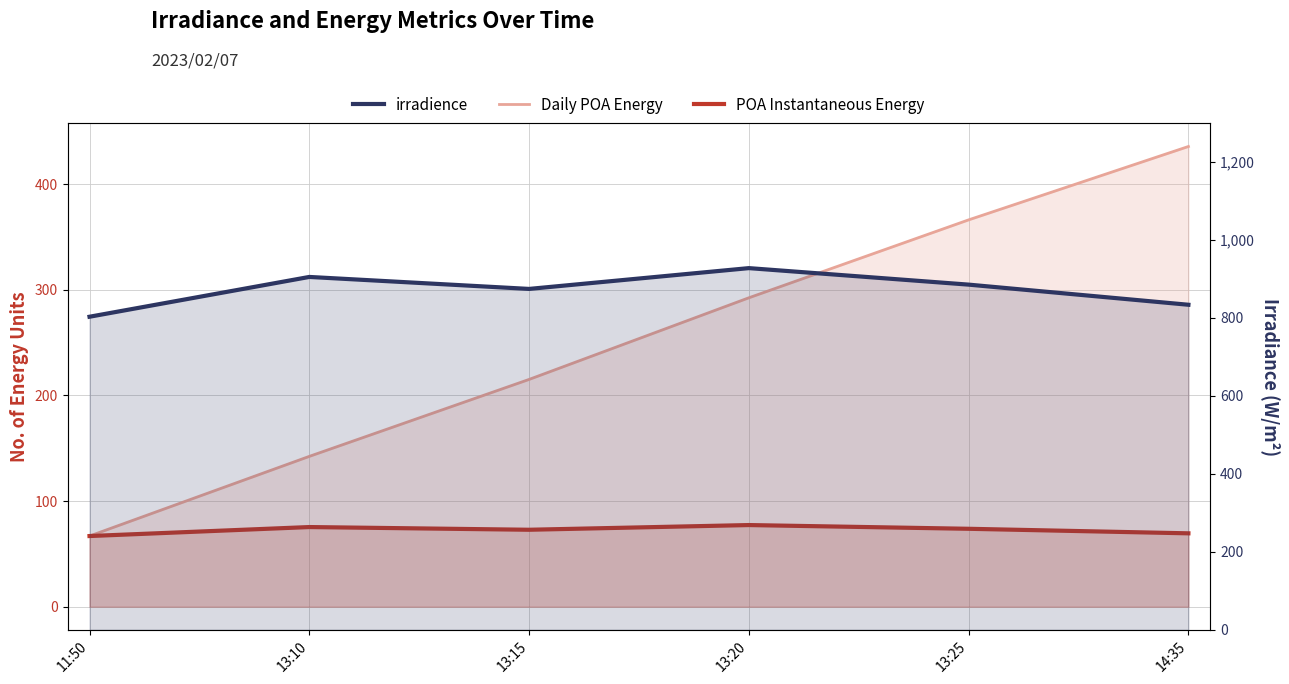

True or false: irradience and Daily POA Energy intersect in this chart.

False